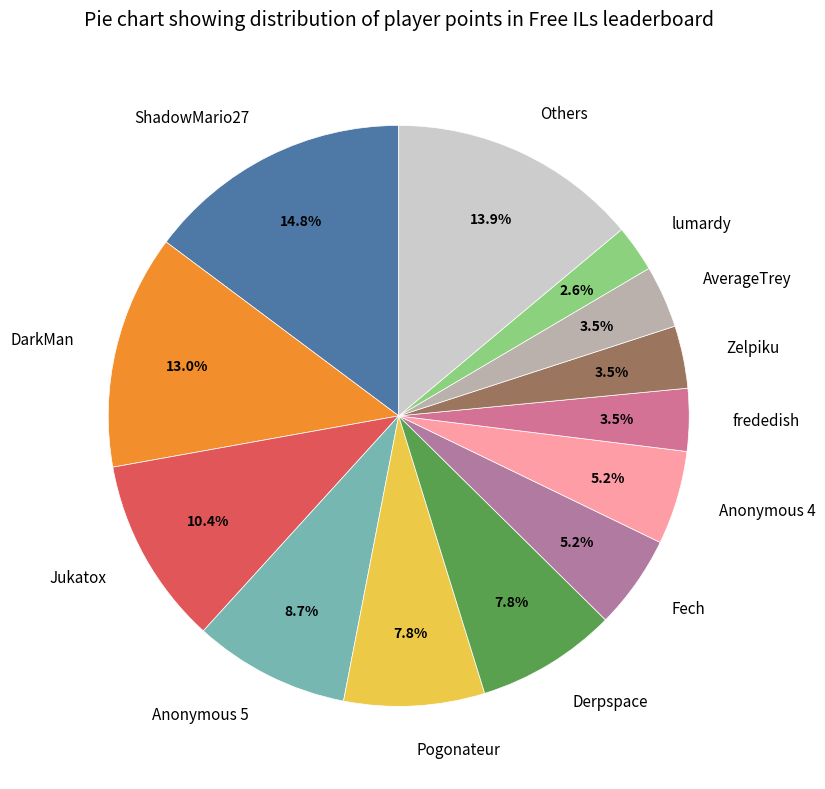

Count the number of slices in the pie.

13